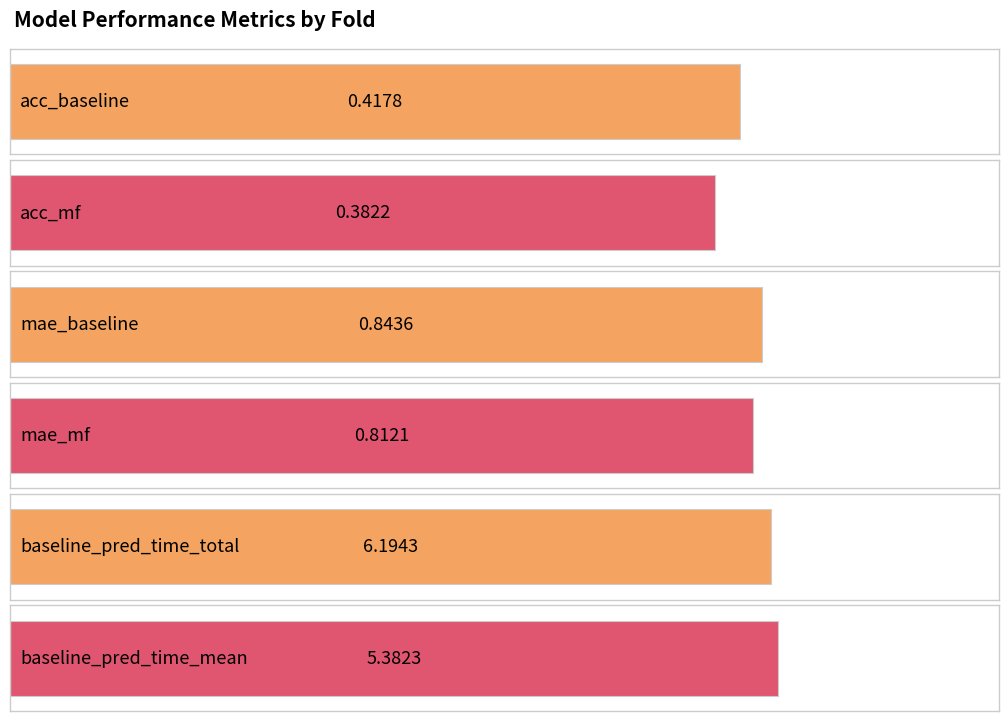

What is the minimum value for mae_mf?

0.8